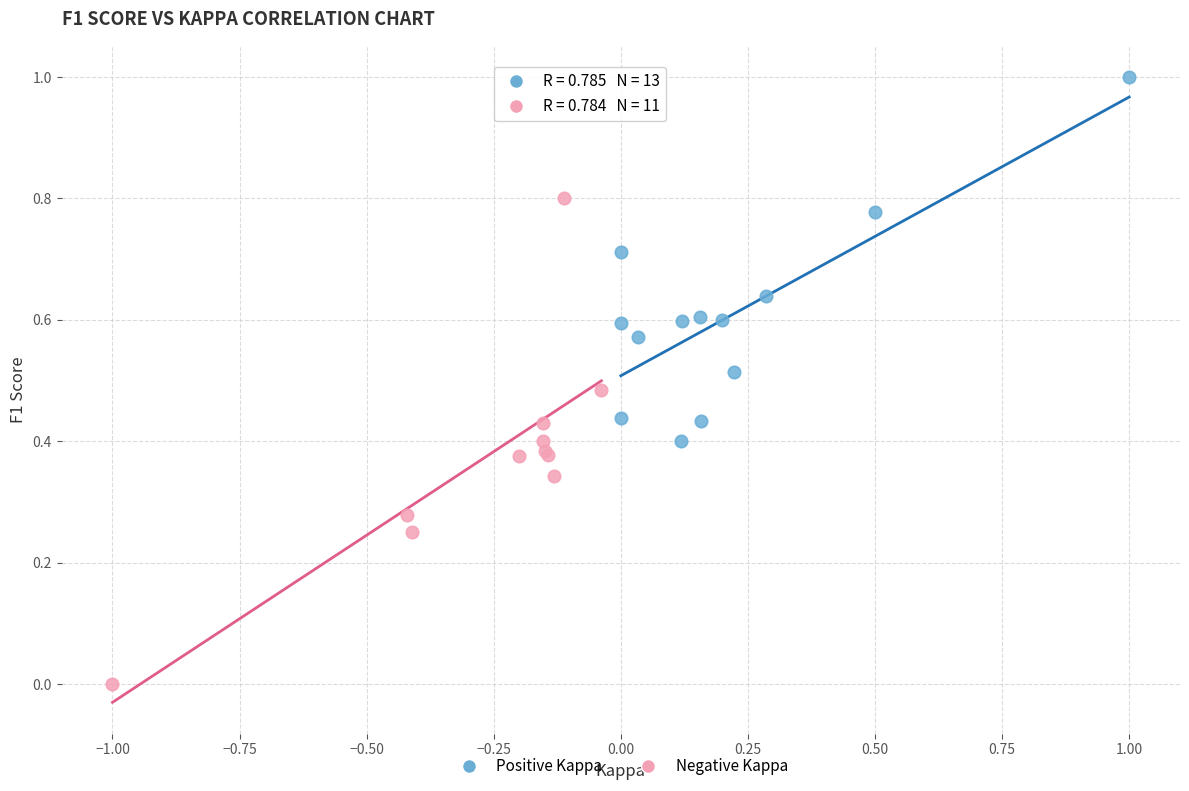

Which series has the widest spread of Y values?

Negative Kappa